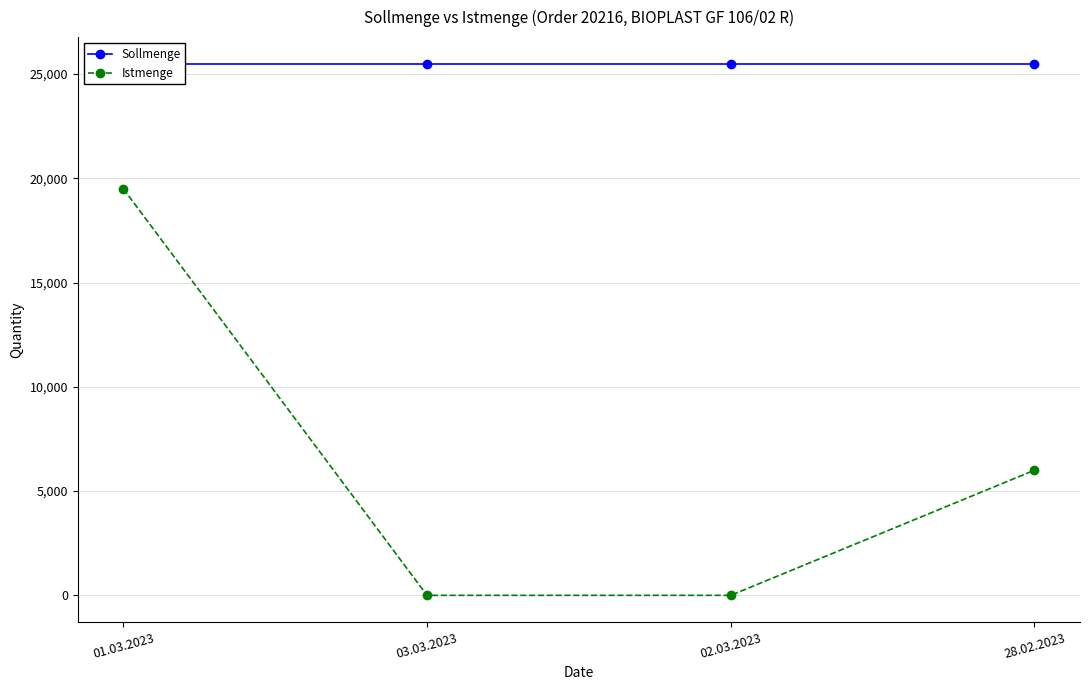

Reading right to left, extract all data points from this chart.

Sollmenge: 25500	25500	25500	25500
Istmenge: 6000	0	0	19500